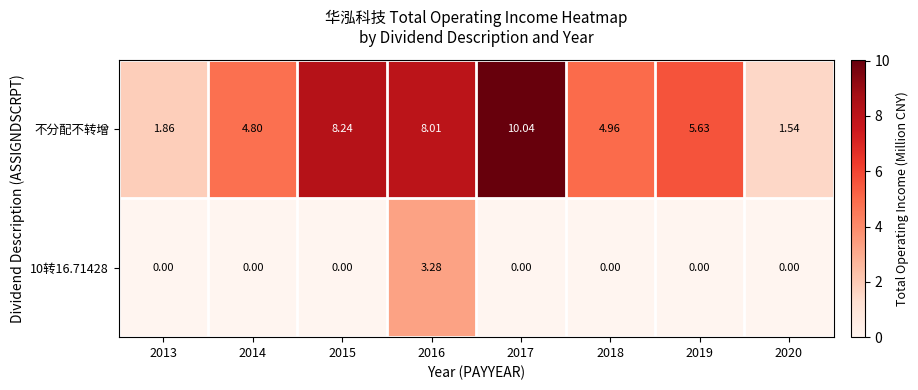

Which series changed the most between 2018 and 2020?

不分配不转增